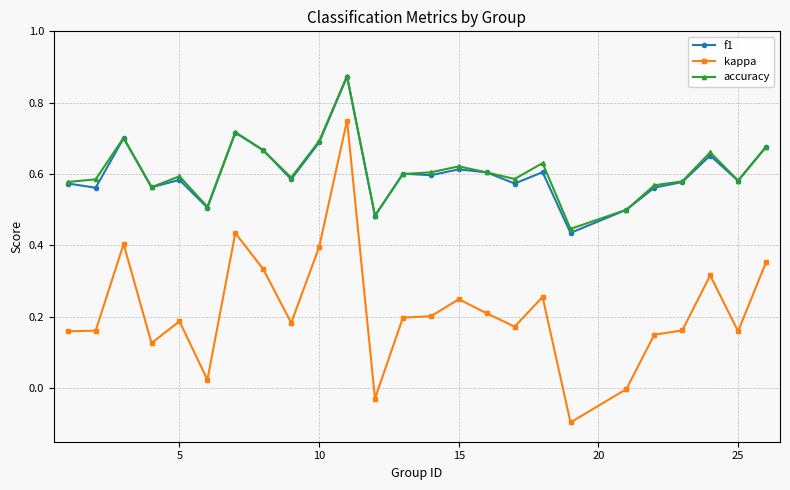

What is the minimum value for kappa?

-0.1